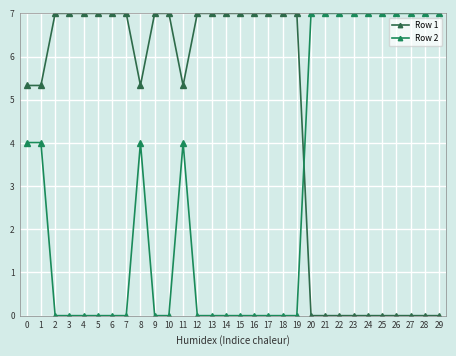

Reading left to right, extract all data points from this chart.

Row 1: 5.3	5.3	7.0	7.0	7.0	7.0	7.0	7.0	5.3	7.0	7.0	5.3	7.0	7.0	7.0	7.0	7.0	7.0	7.0	7.0	0.0	0.0	0.0	0.0	0.0	0.0	0.0	0.0	0.0	0.0
Row 2: 4.0	4.0	0.0	0.0	0.0	0.0	0.0	0.0	4.0	0.0	0.0	4.0	0.0	0.0	0.0	0.0	0.0	0.0	0.0	0.0	7.0	7.0	7.0	7.0	7.0	7.0	7.0	7.0	7.0	7.0